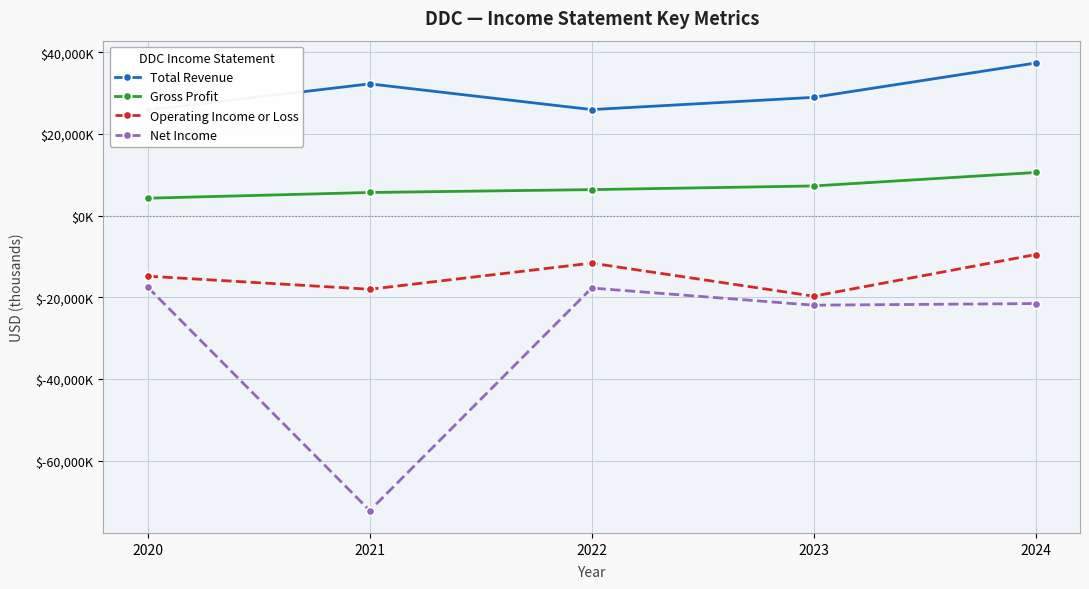

True or false: Operating Income or Loss and Total Revenue cross at least once.

False